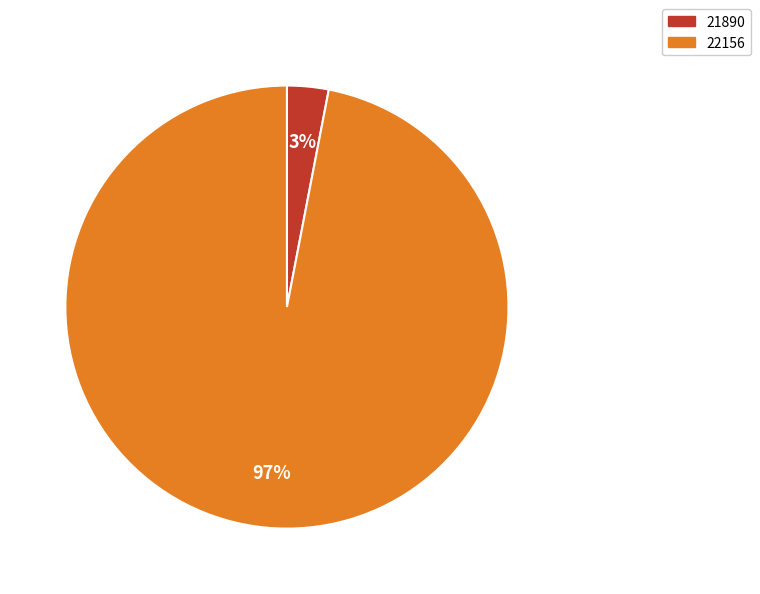

How many segments does this pie chart have?

2